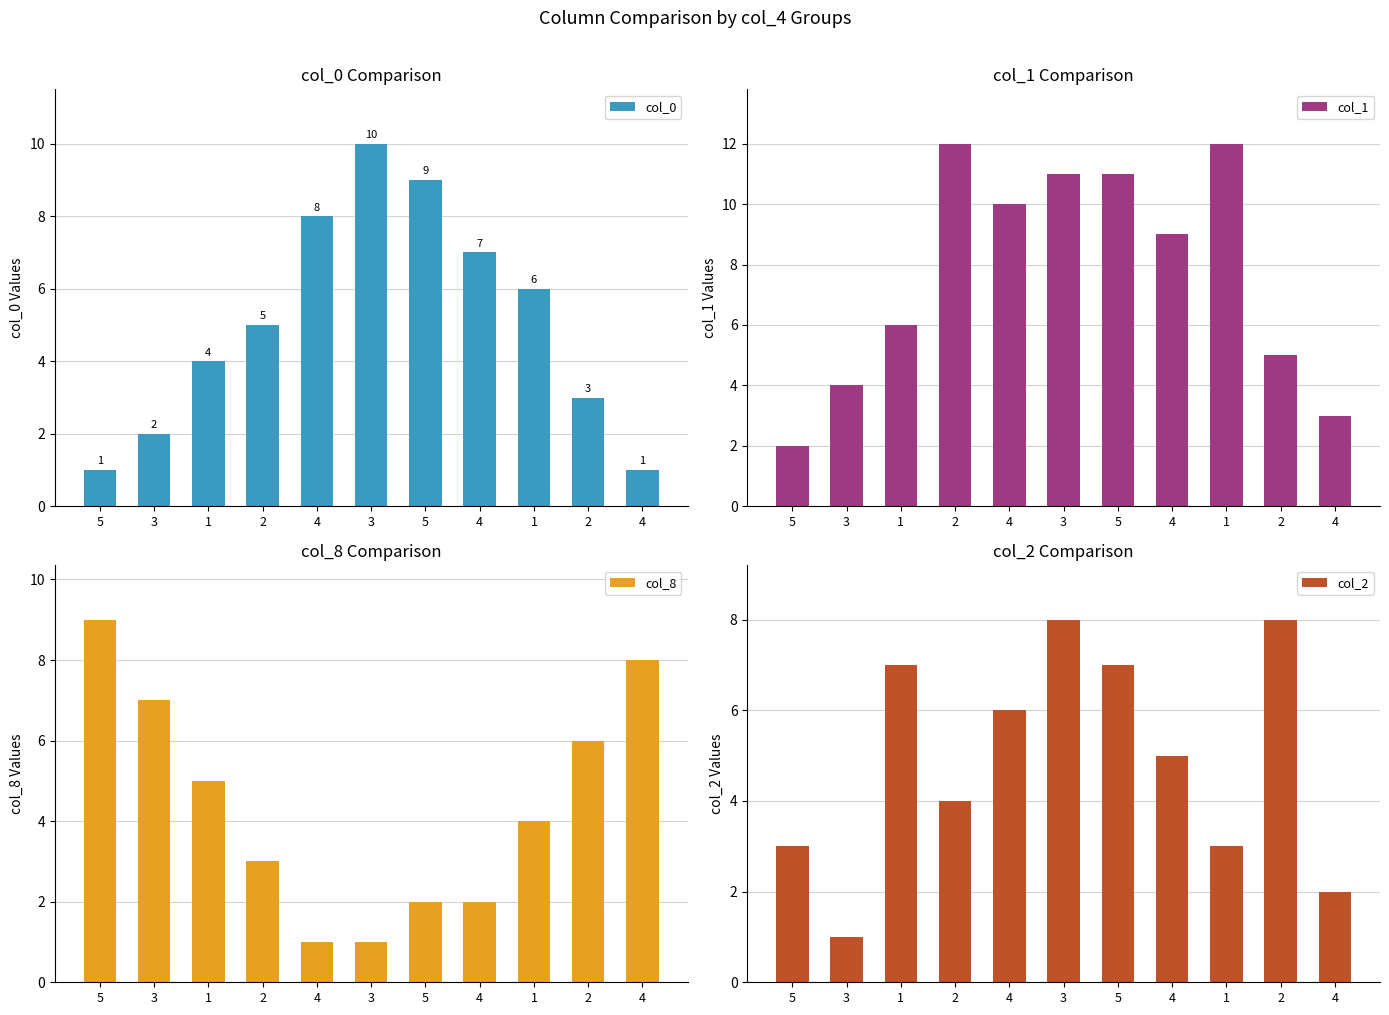

What is the minimum value shown in the chart?

1